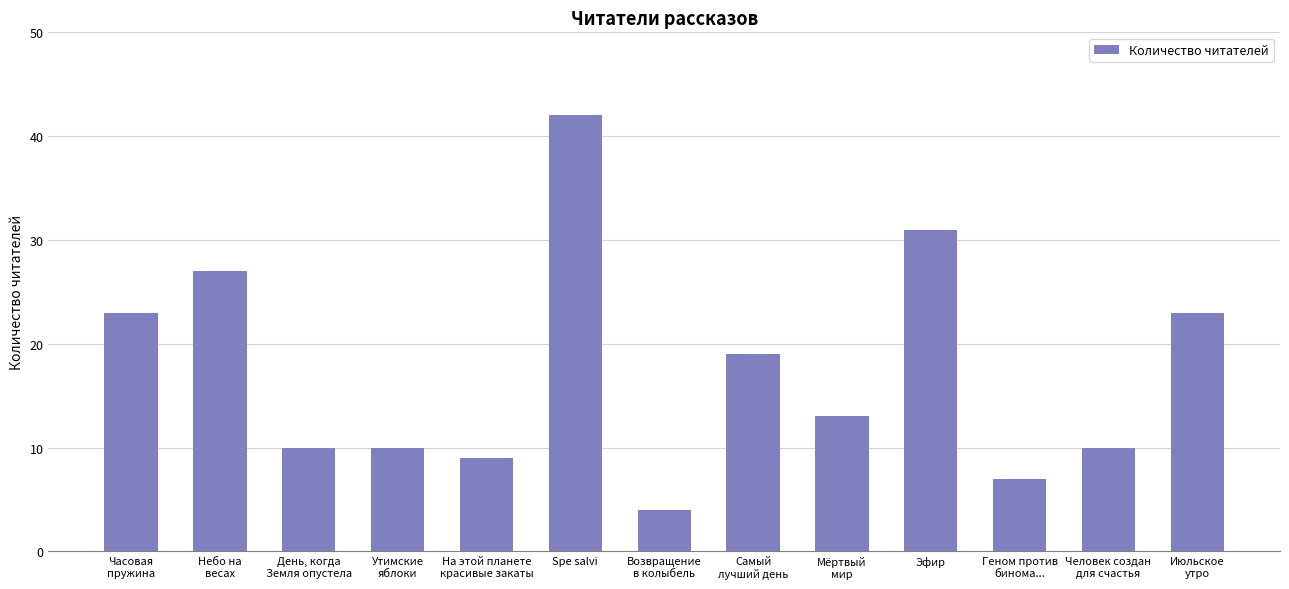

What is the greatest value displayed?

42